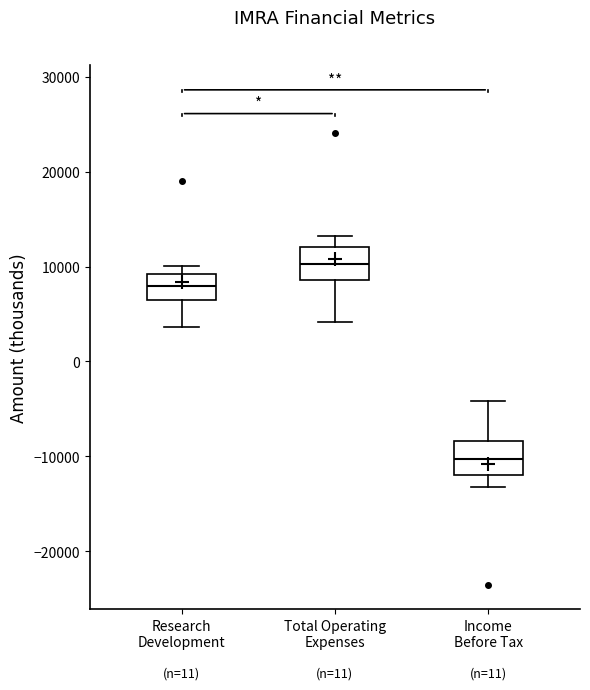

Reading left to right, read every box against the y-axis: the position of its median line, the range the box covers, and the ends of its whiskers. The values are not printed on the chart, so give them approximately, as read against the axis.

Research Development: median 8000, box 6000 to 9000, whiskers 4000 to 10000
Total Operating Expenses: median 10000, box 9000 to 12000, whiskers 4000 to 13000
Income Before Tax: median -10000, box -12000 to -8000, whiskers -13000 to -4000